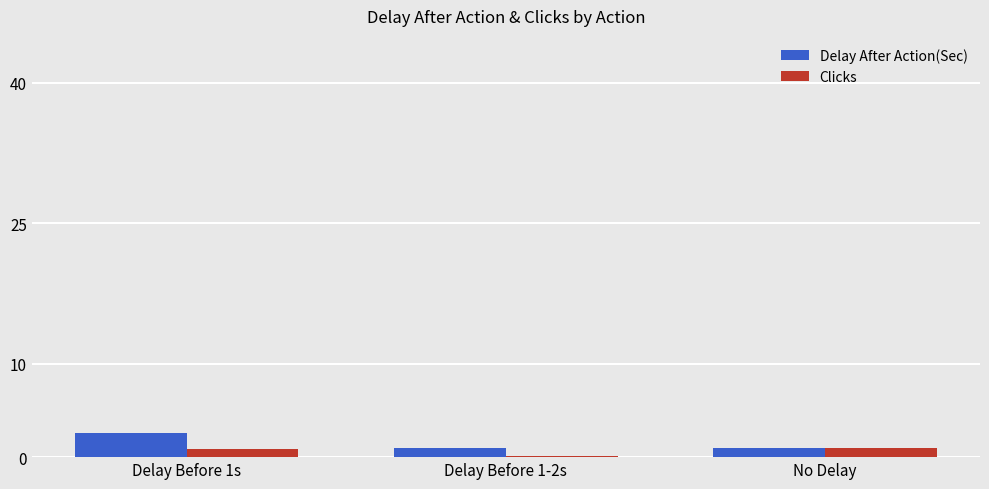

Is it true that Delay After Action(Sec) equals 1.0 at Delay Before 1-2s?

True